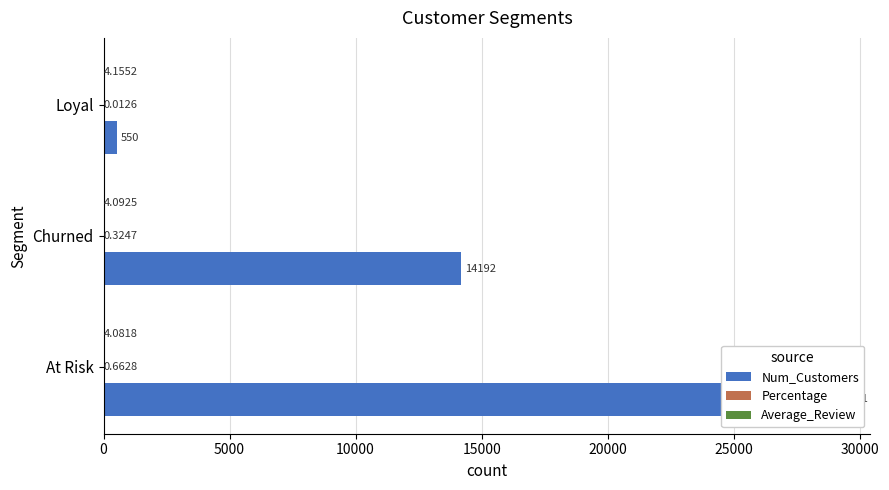

What are all the series names shown in the legend?

Num_Customers, Percentage, Average_Review